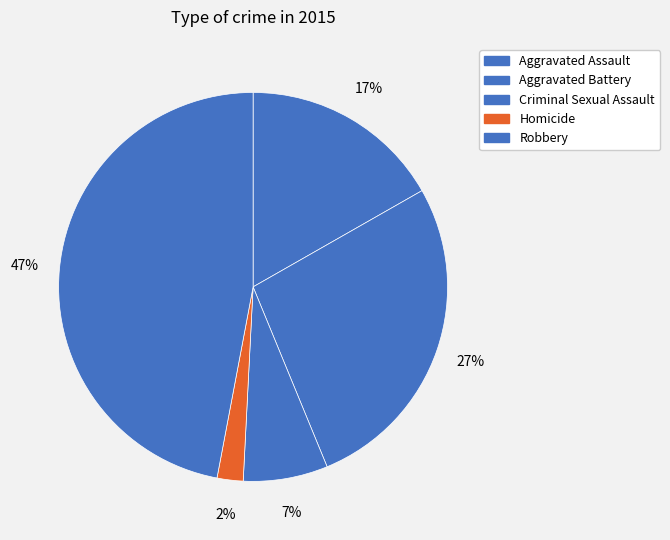

How many slices are in this pie chart?

5